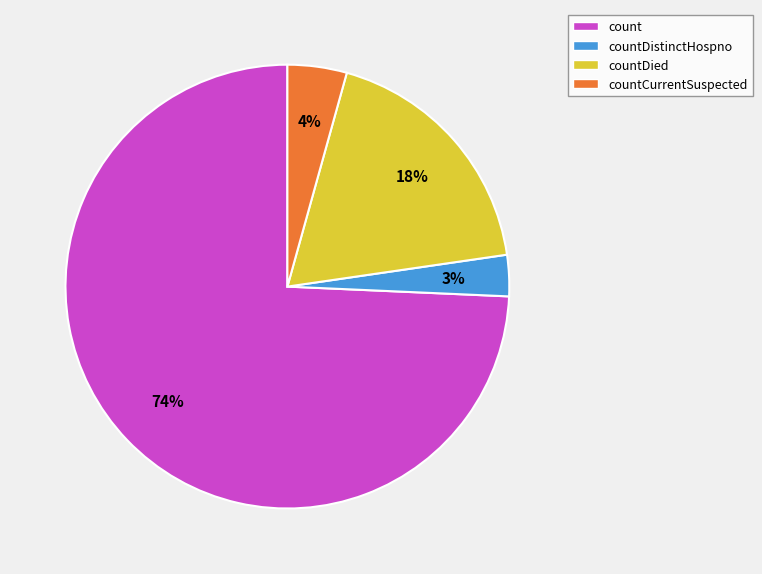

Does countDistinctHospno account for over 50% of the chart?

No